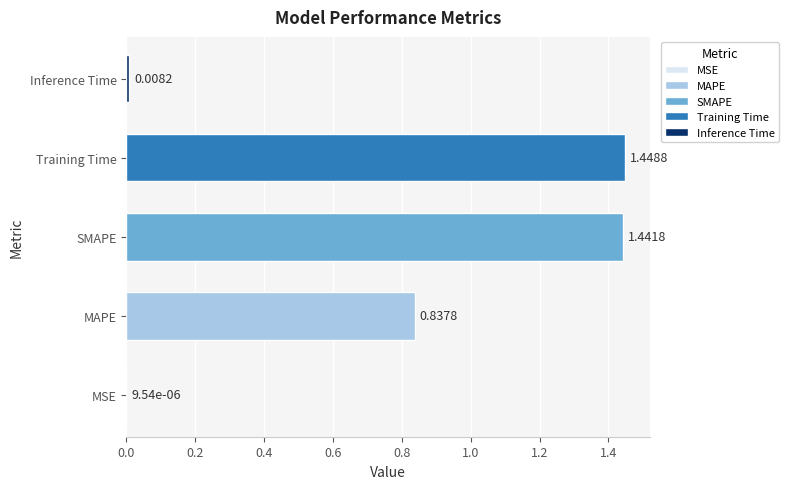

What is the average value?

0.7